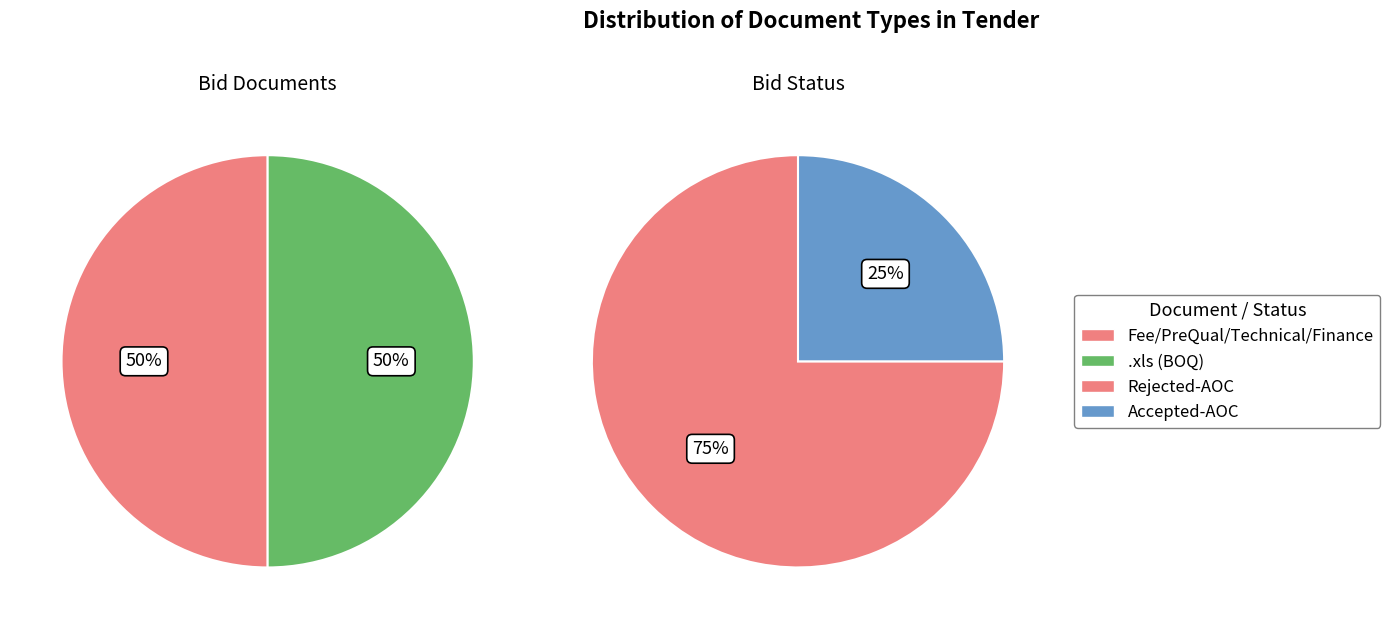

How many slices are in this pie chart?

4